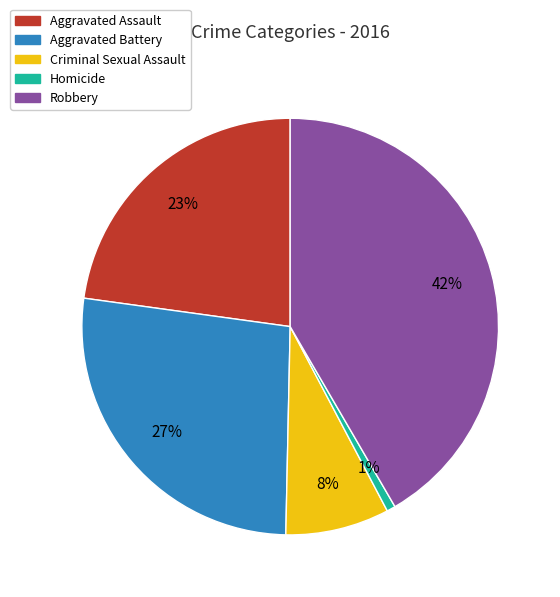

To the nearest percent, what percentage of the pie is Robbery?

42%